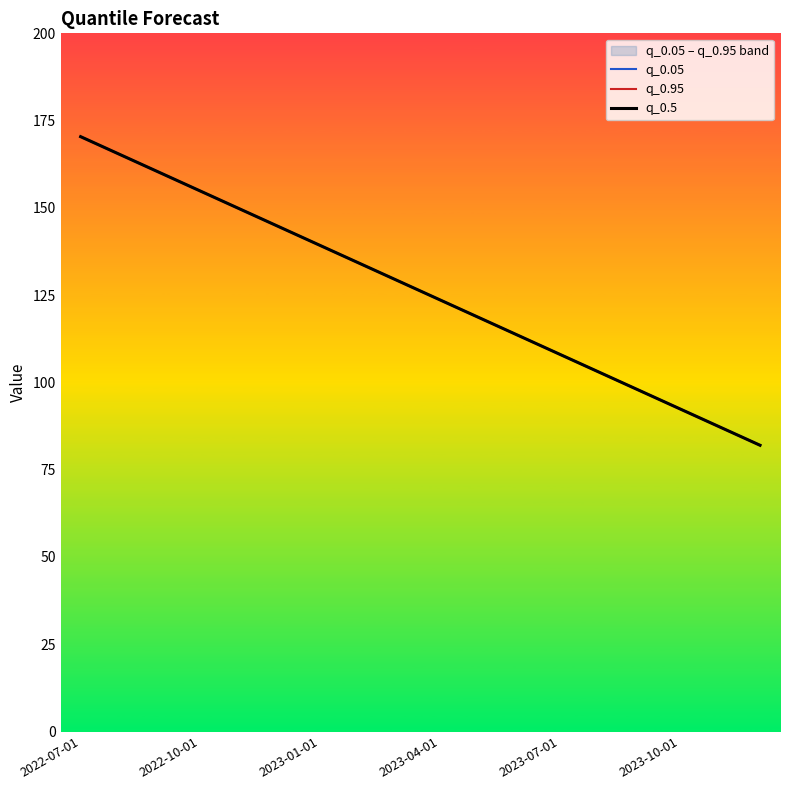

How many categories are shown in the chart?

18